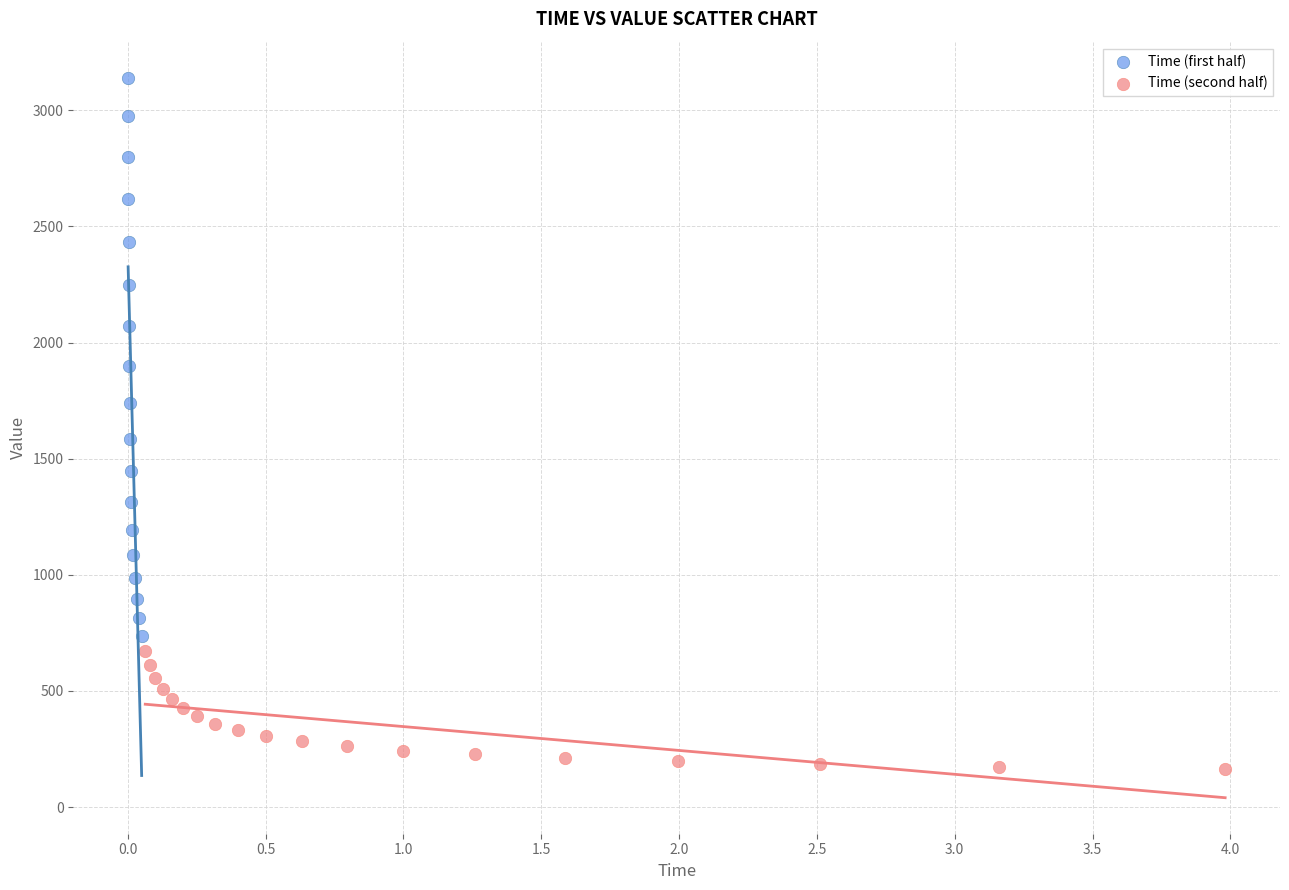

What are all the series names shown in the legend?

Time (first half), Time (second half)